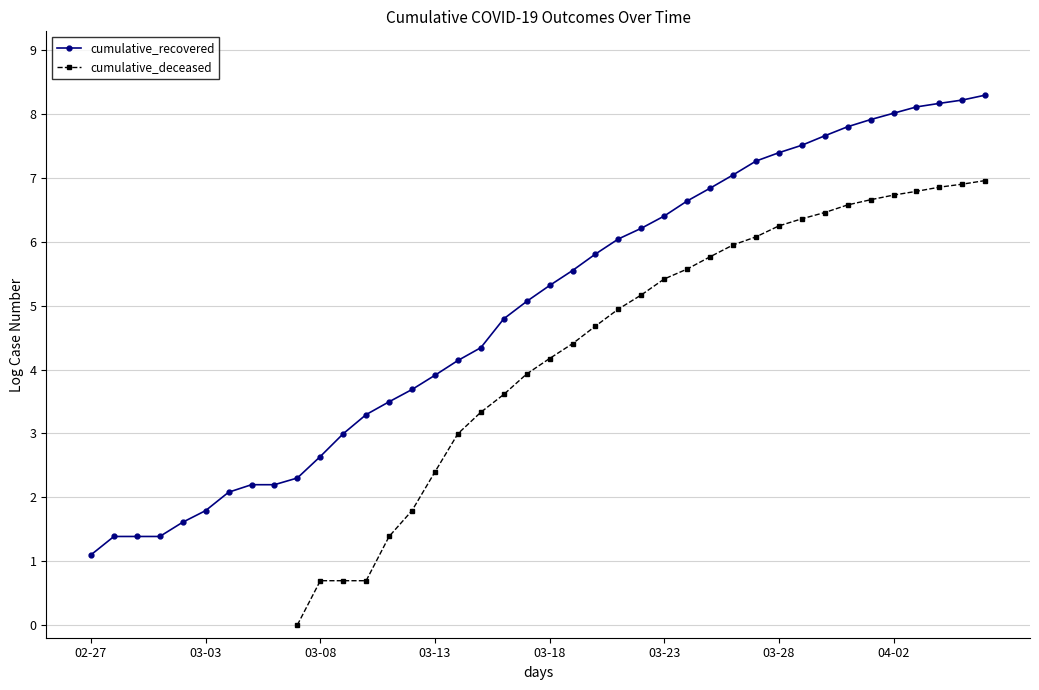

Is the value of cumulative_deceased at 11 greater than the value of cumulative_recovered at 29?

No